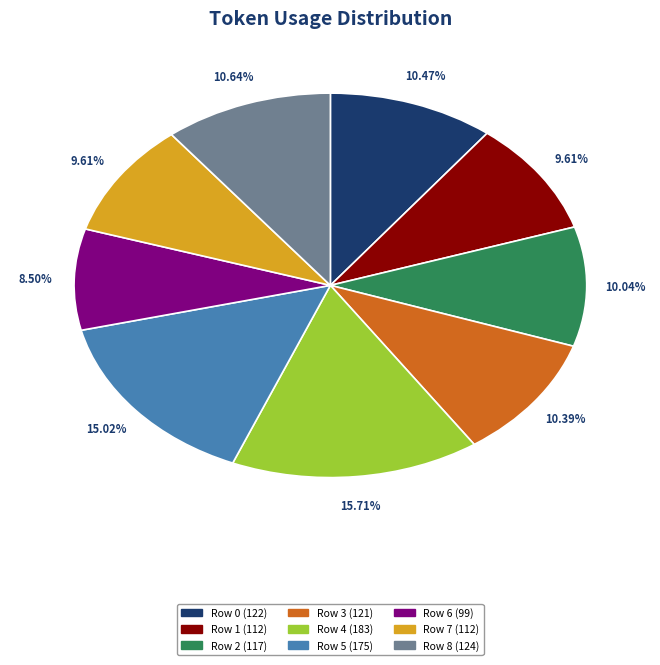

To the nearest percent, what portion does Row 4 represent?

16%